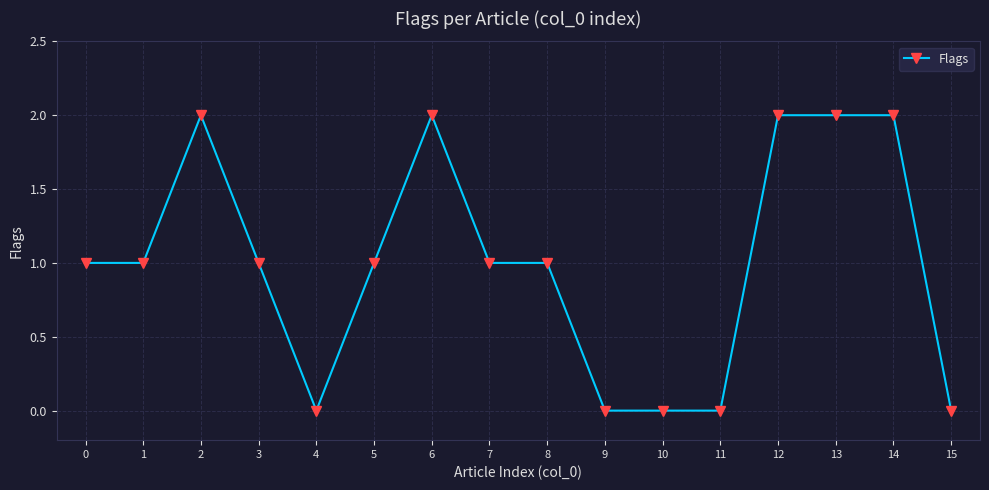

What is the change in value from 0 to 6?

+1